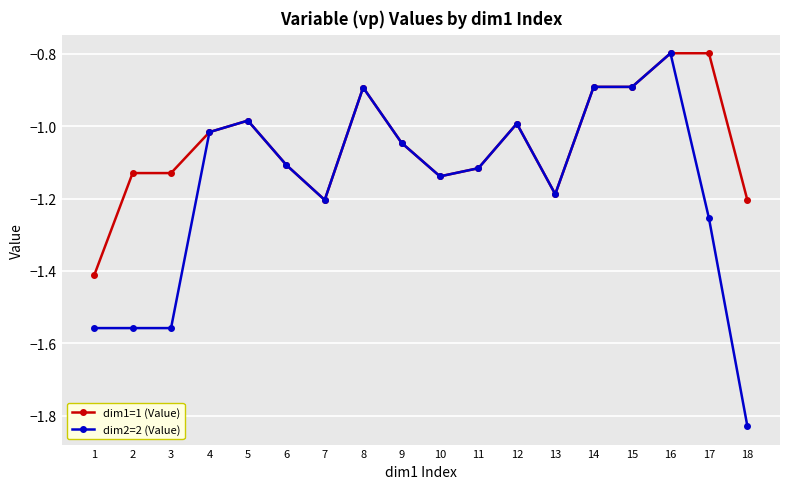

At which category does the chart reach its minimum across all series?

18